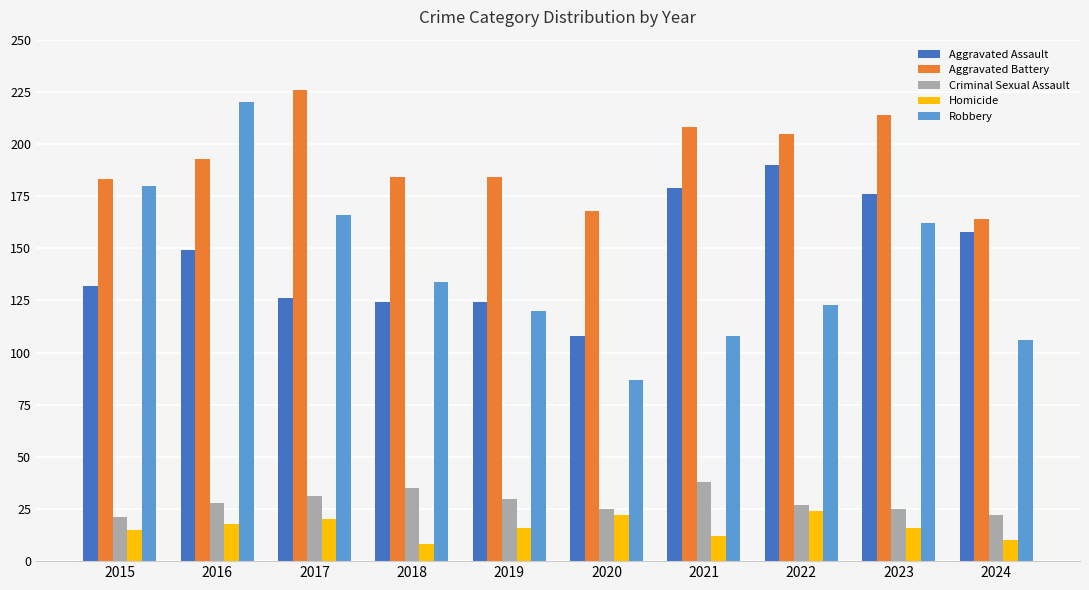

Rank the categories by Robbery value from highest to lowest.

2016, 2015, 2017, 2023, 2018, 2022, 2019, 2021, 2024, 2020